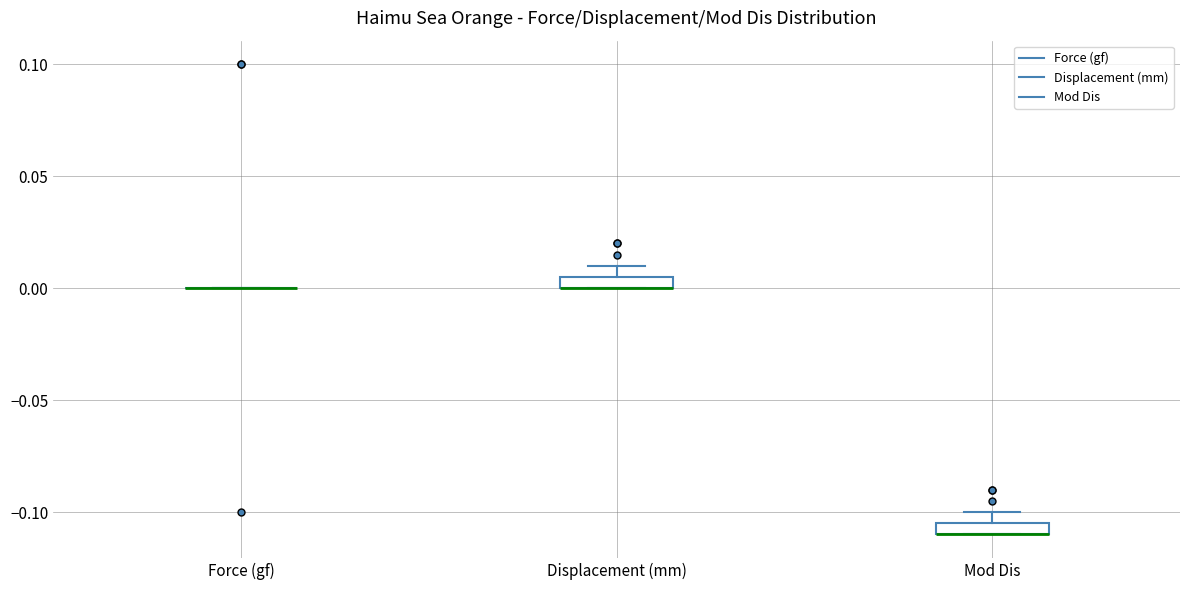

Where is the lower edge of the box for Mod Dis on the y-axis? The values are not printed on the chart, so give them approximately, as read against the axis.

-0.110